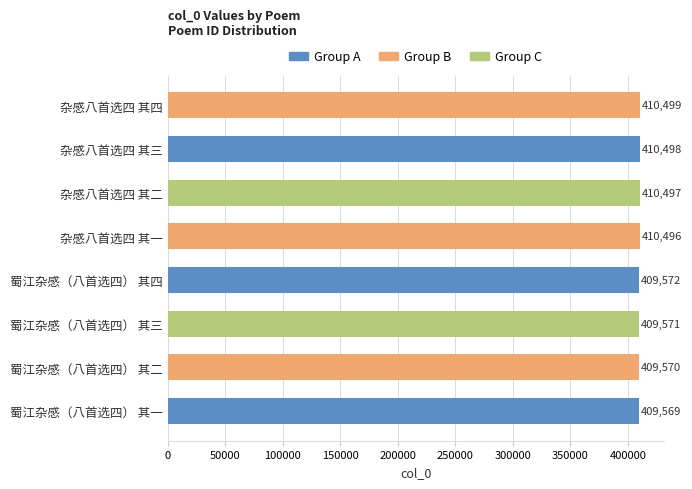

Are the bars horizontal?

Yes